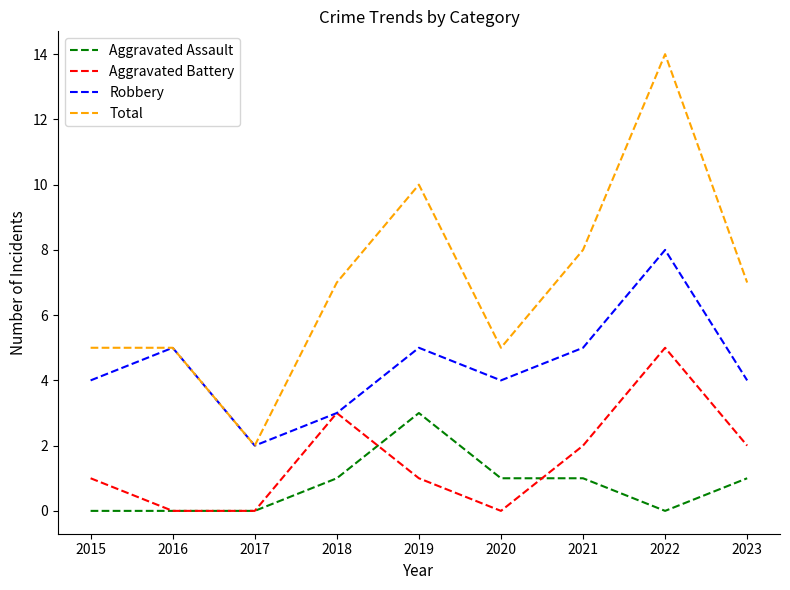

True or false: Total and Aggravated Assault cross at least once.

False